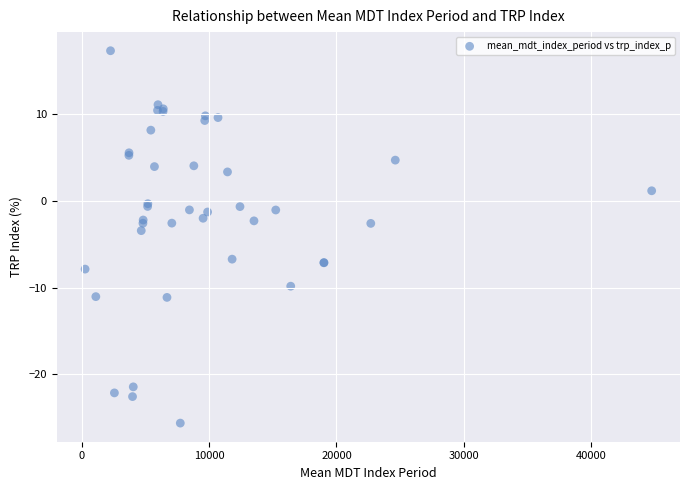

What Y value in the scatter plot is closest to -4?

-3.4